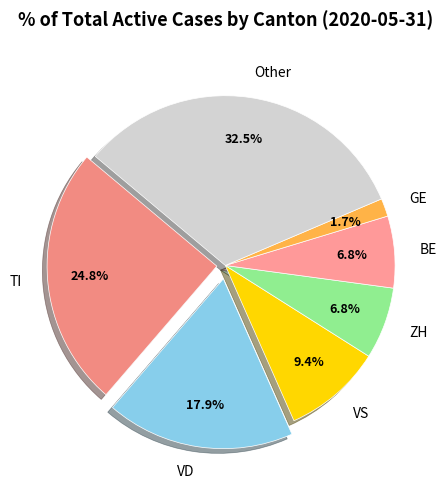

What is the total percentage of BE and Other?

39.3%